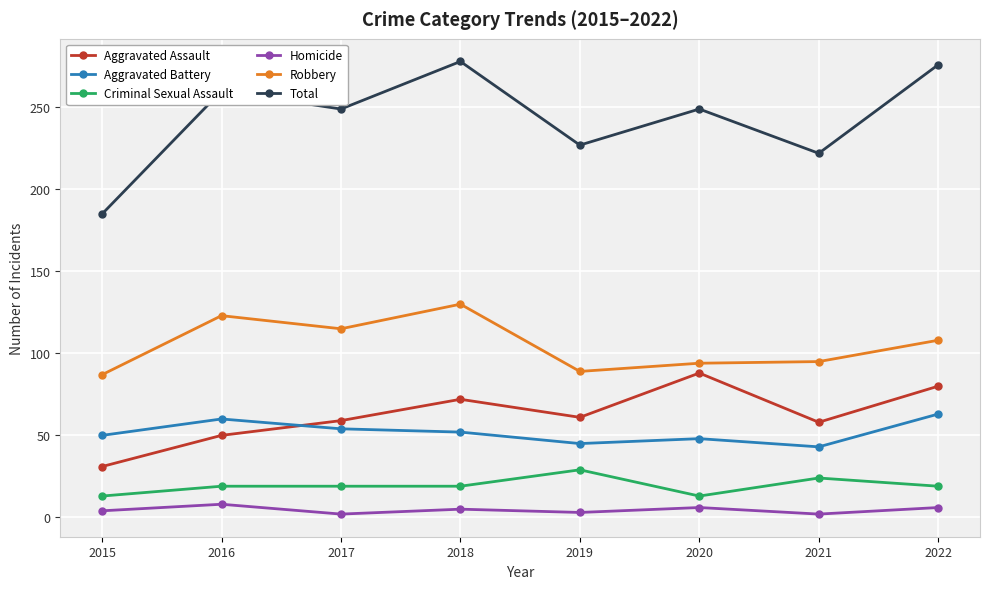

Which series has the largest range (max minus min)?

Total